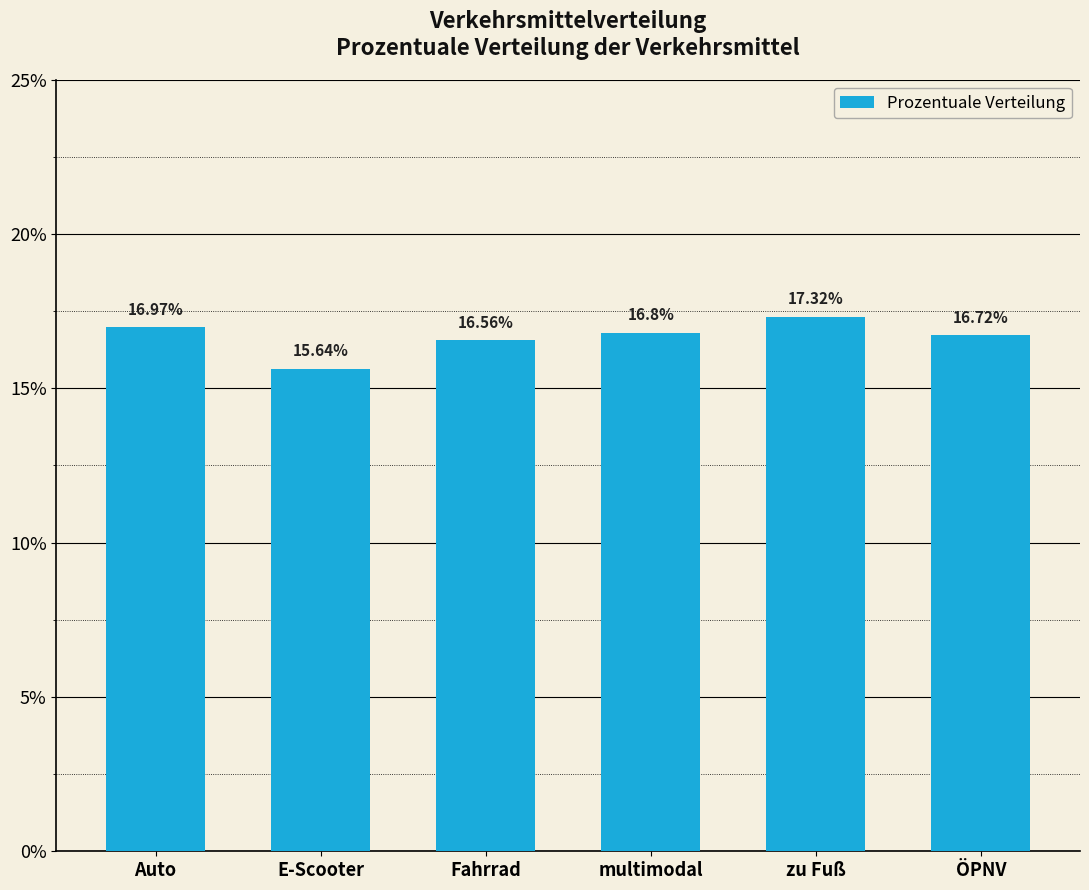

Rank the categories by value from highest to lowest.

zu Fuß, Auto, multimodal, ÖPNV, Fahrrad, E-Scooter